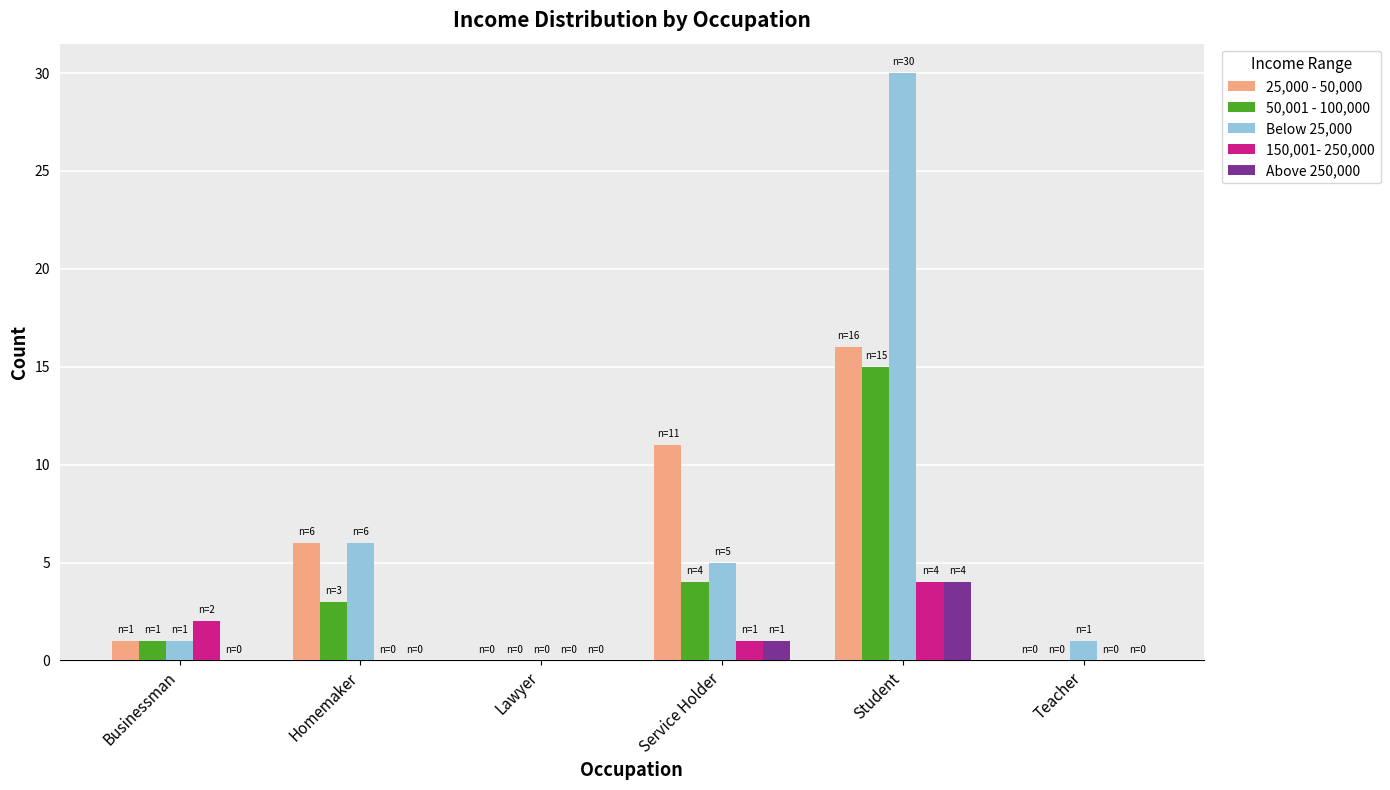

Count the number of data series in this chart.

5